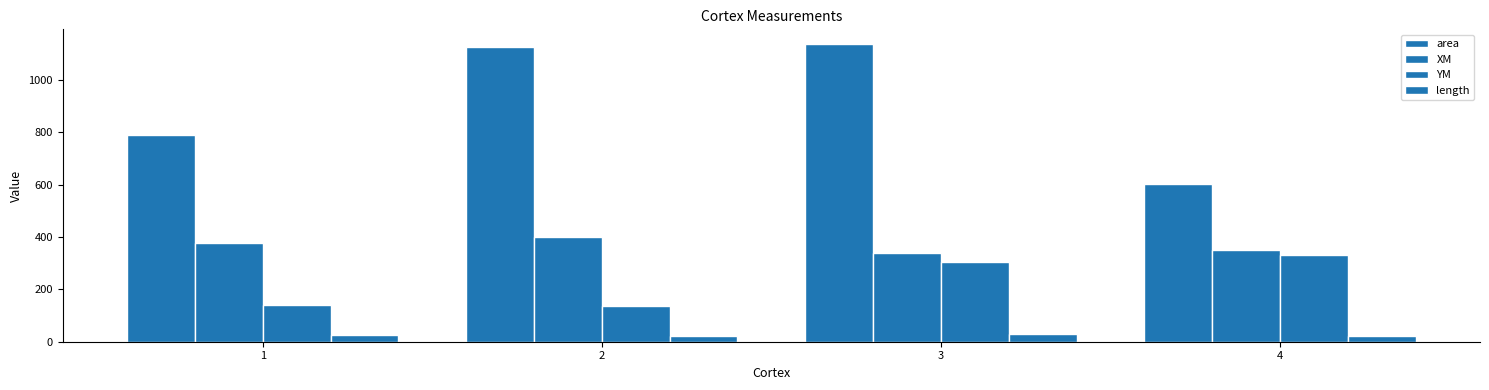

How many values in the XM series exceed 377?

2